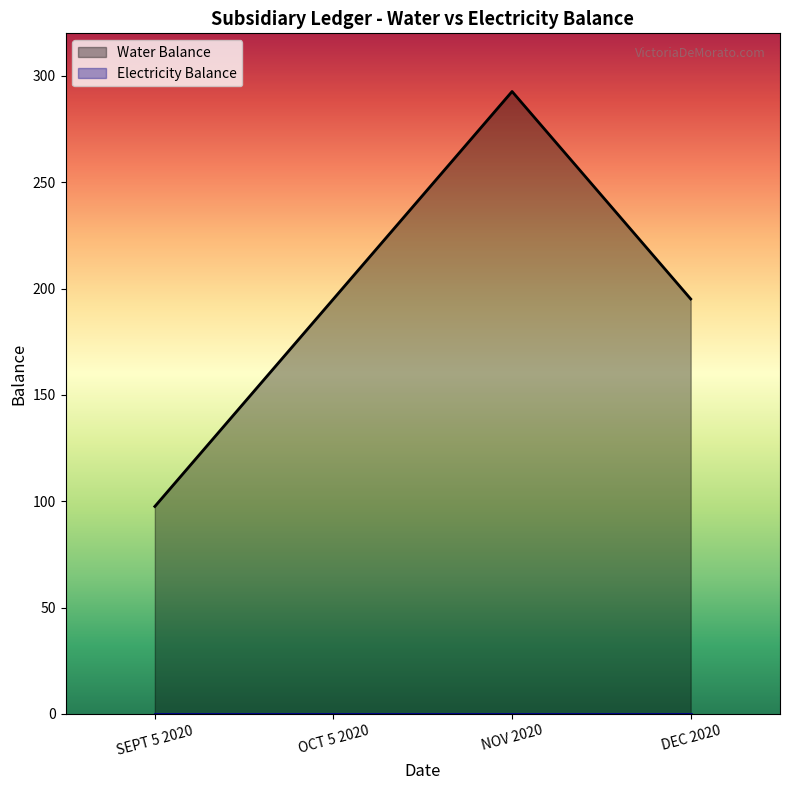

How many values are below 195?

1